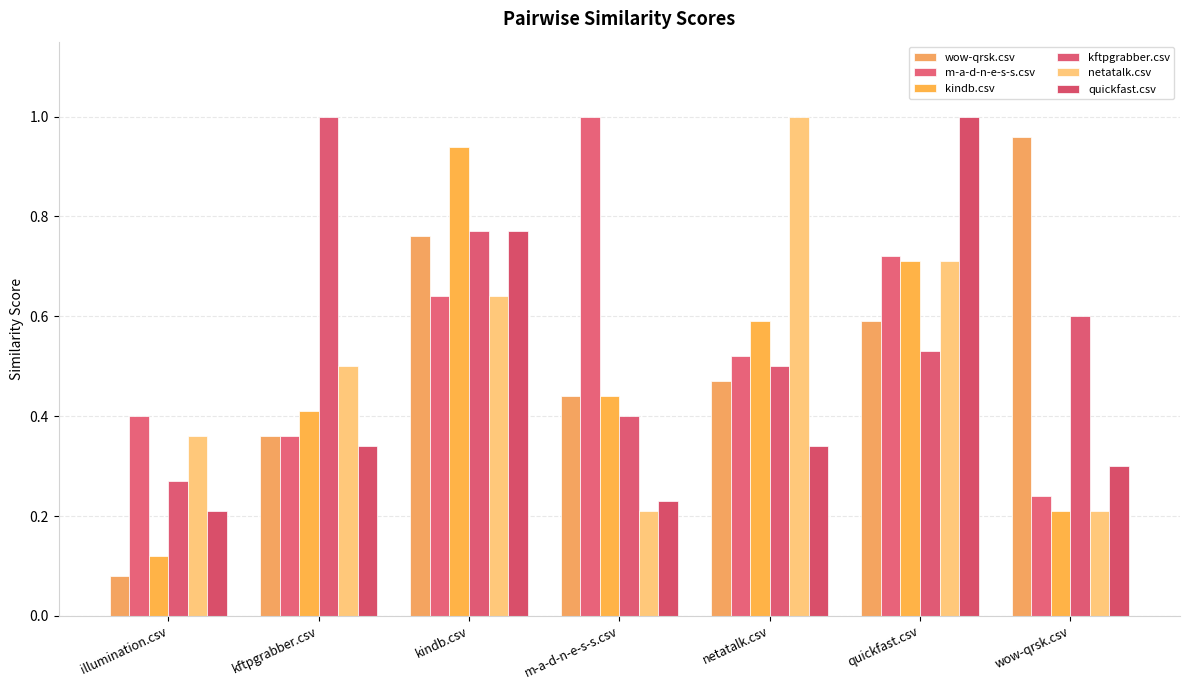

Does the chart contain stacked bars?

No